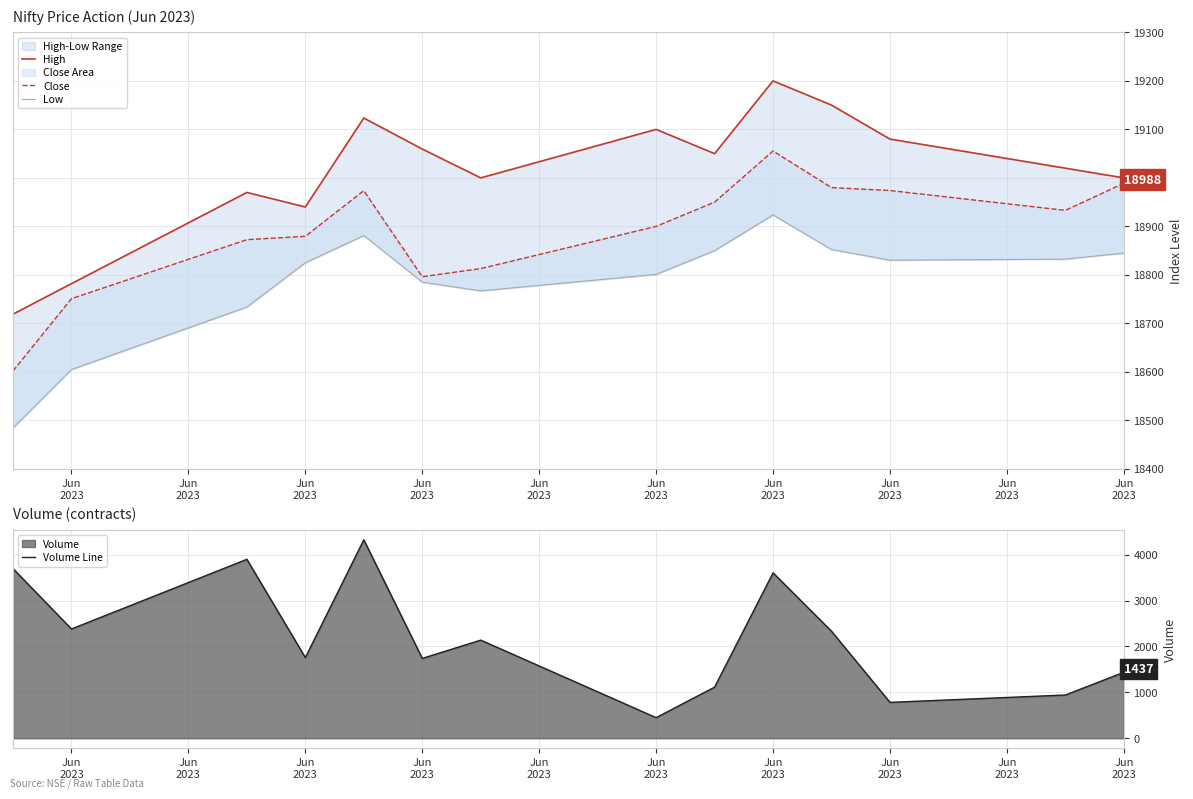

Where is the first local maximum for Low?

Jun
2023